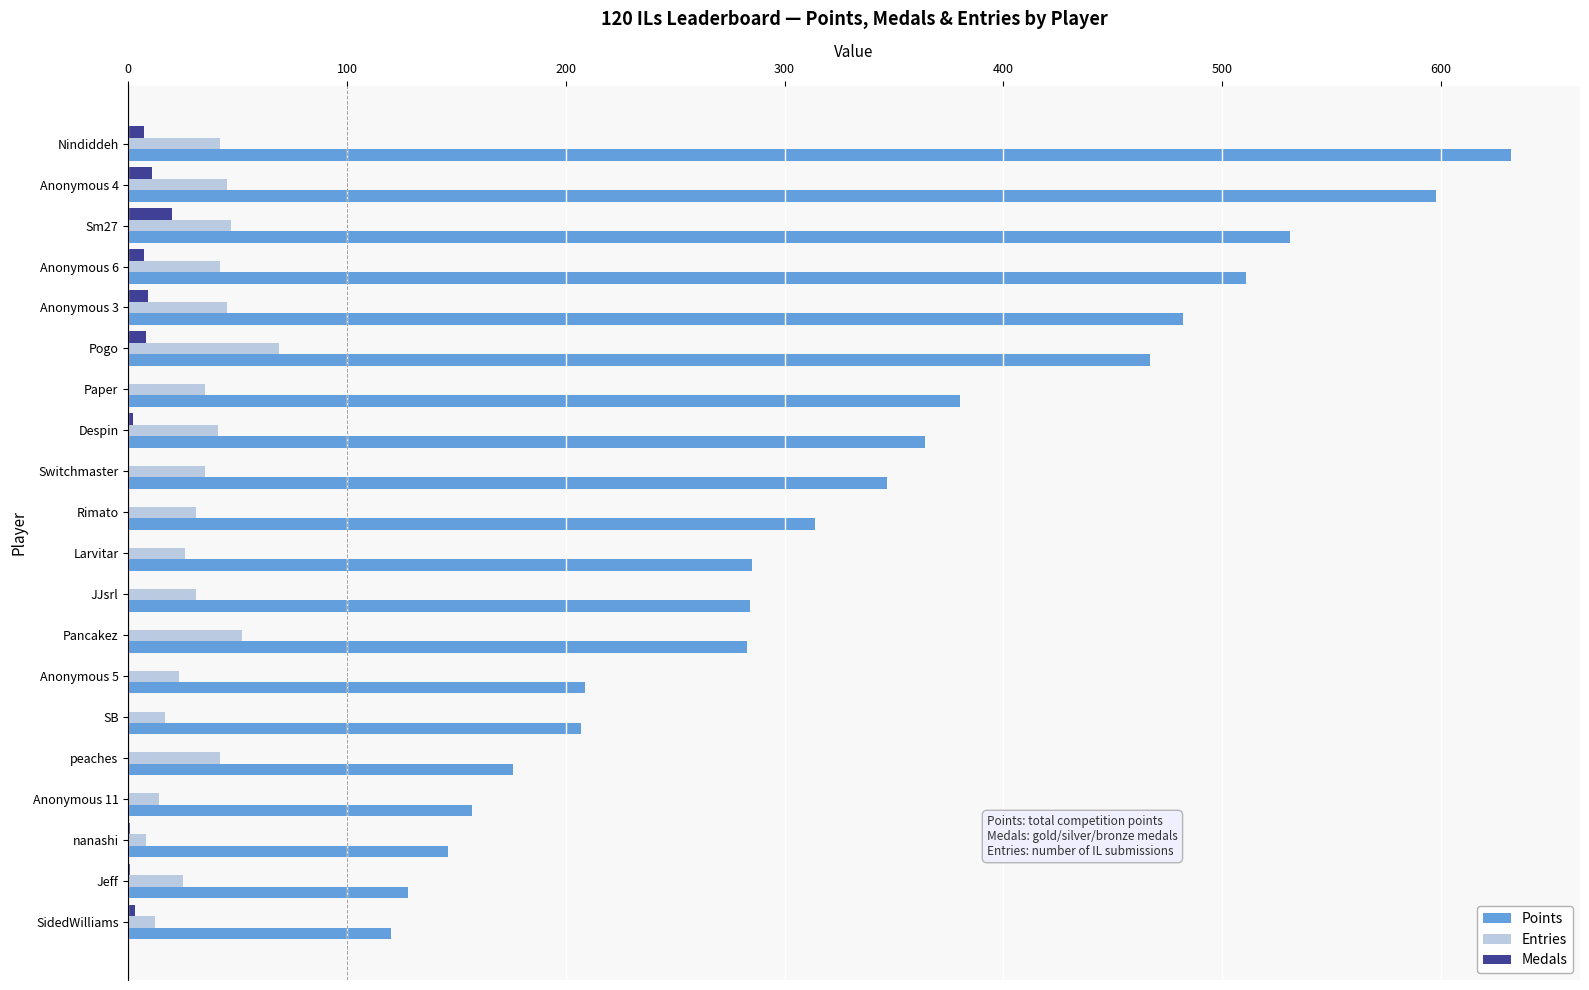

Which category has the highest value in the Entries series?

Pogo